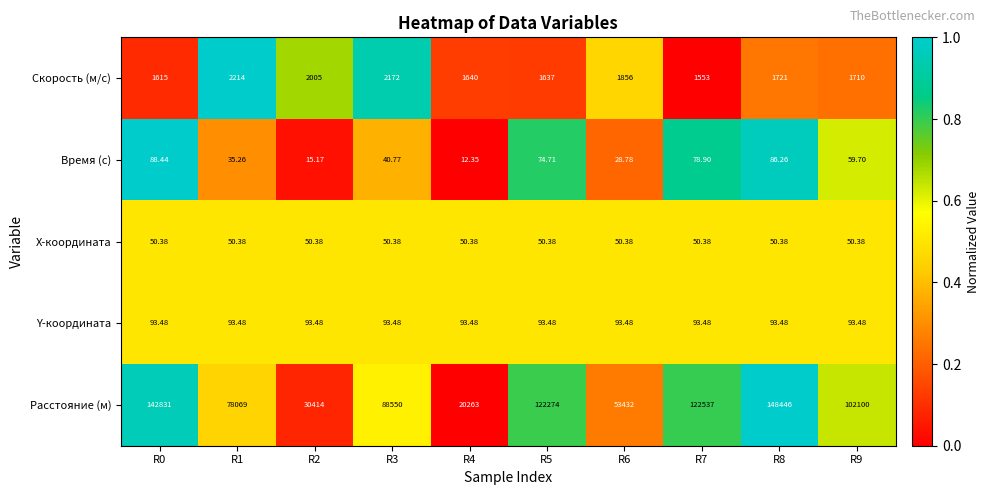

Rank the series by their maximum value, from lowest to highest.

X-координата, Время (с), Y-координата, Скорость (м/с), Расстояние (м)